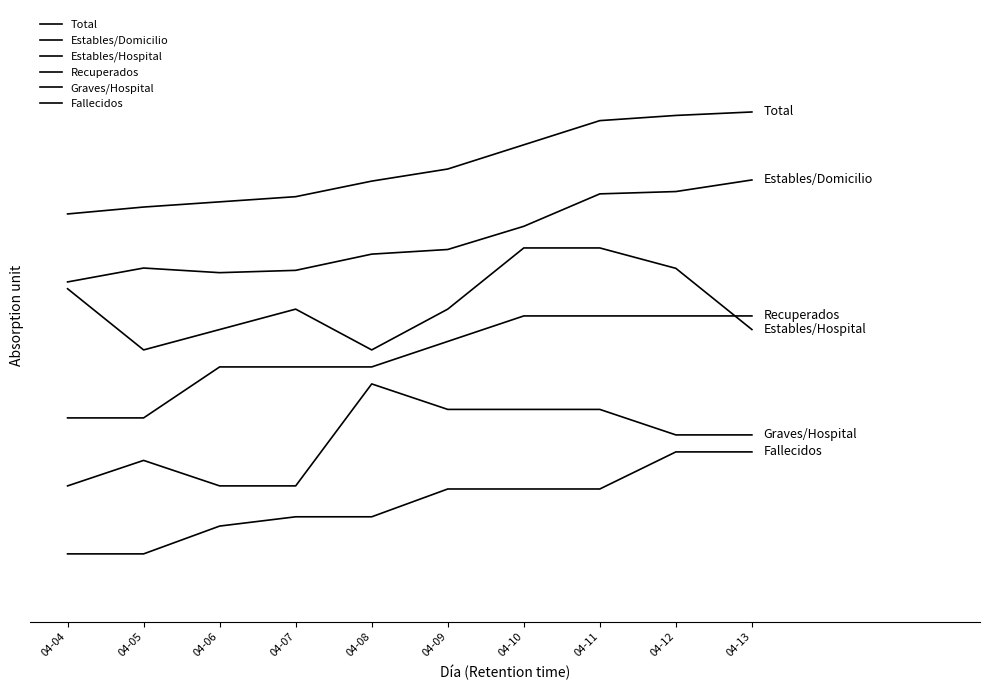

Is this an area chart (filled region under the line)?

No